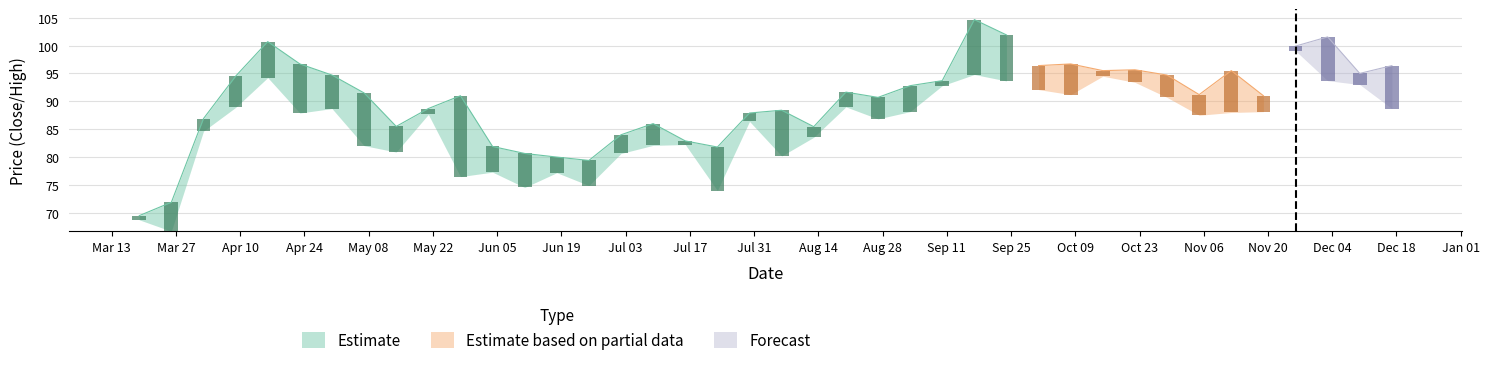

The Forecast series shows 93.7 at 2012-12-03. True or false?

True